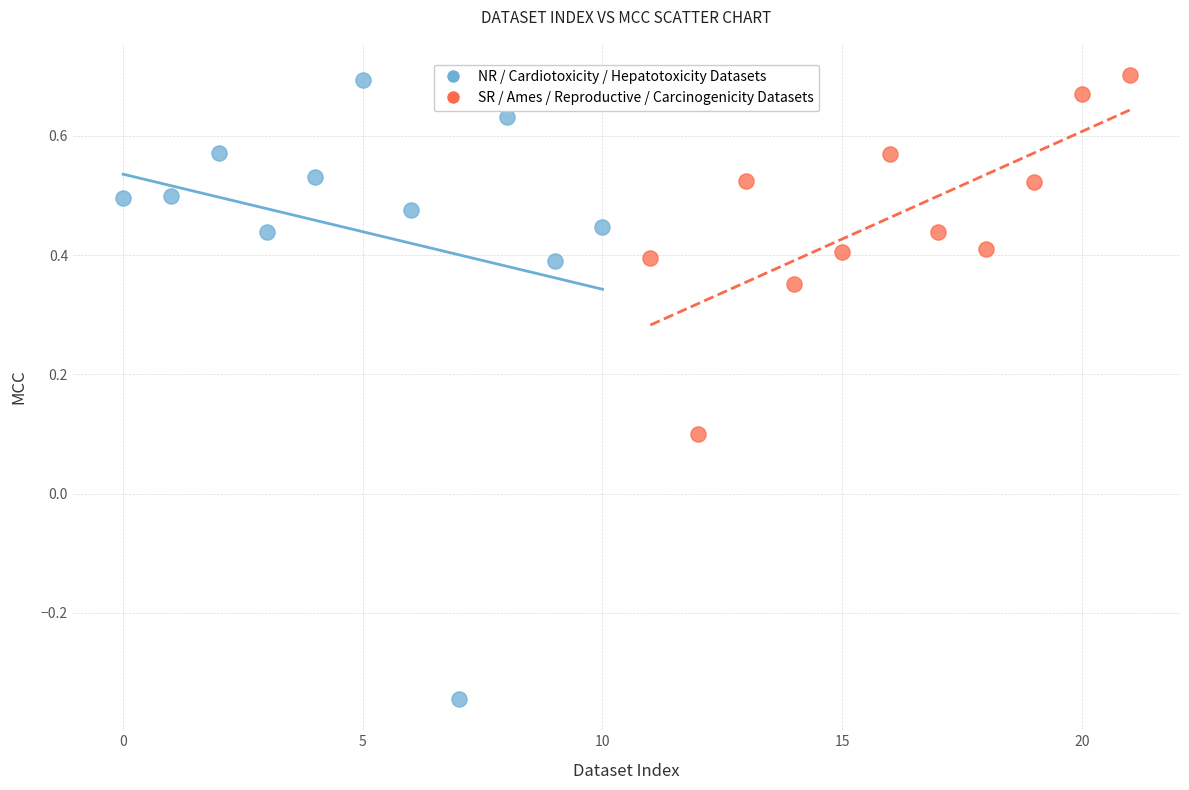

Which series has the widest spread of Y values?

NR / Cardiotoxicity / Hepatotoxicity Datasets